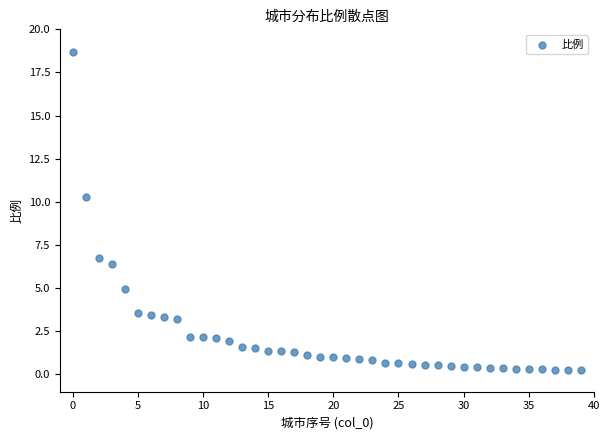

What is the range of Y values (max minus min)?

18.4